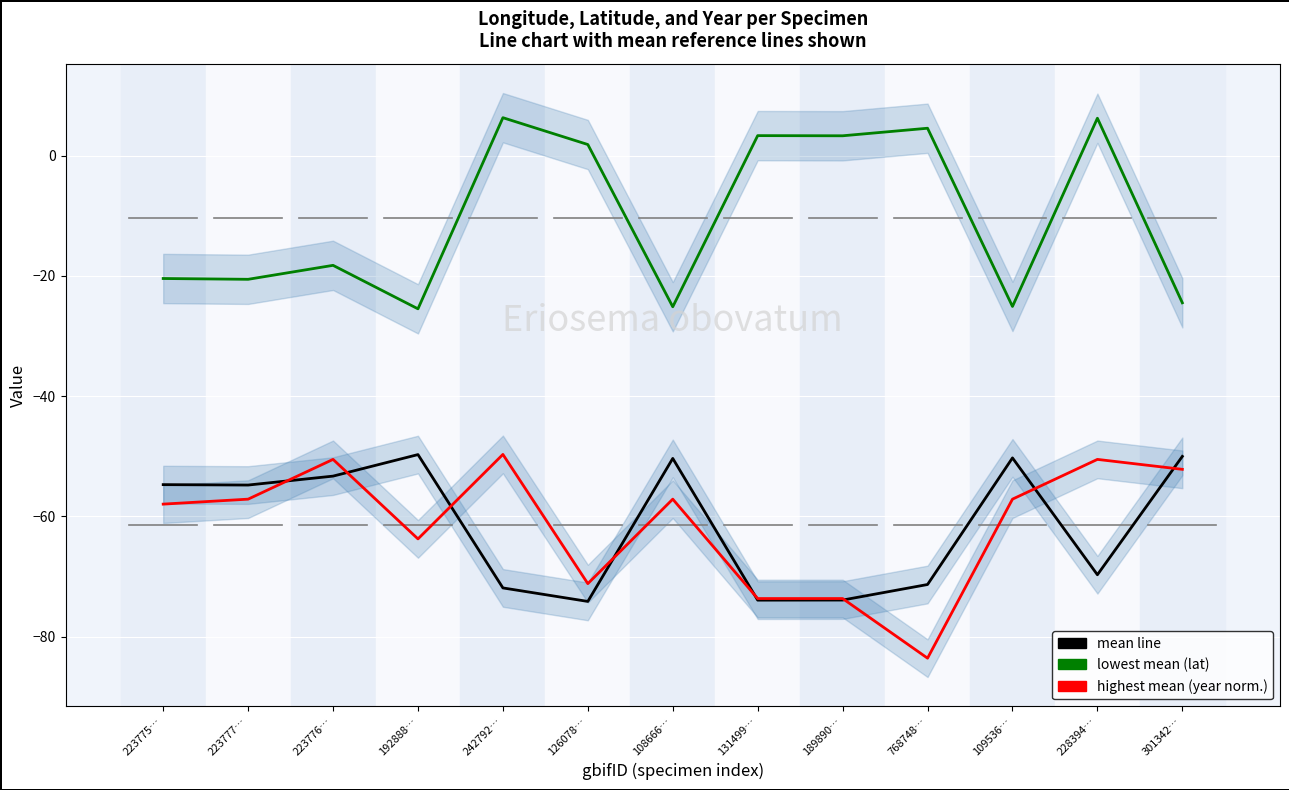

Reading left to right, extract all data points from this chart.

lon: -54.7	-54.8	-53.3	-49.7	-71.9	-74.2	-50.4	-73.9	-73.9	-71.3	-50.3	-69.7	-50.0
lat: -20.4	-20.6	-18.2	-25.5	6.3	1.9	-25.1	3.3	3.3	4.6	-25.1	6.2	-24.5
year (normalized): -58.0	-57.1	-50.5	-63.7	-49.7	-71.2	-57.1	-73.7	-73.7	-83.6	-57.1	-50.5	-52.2